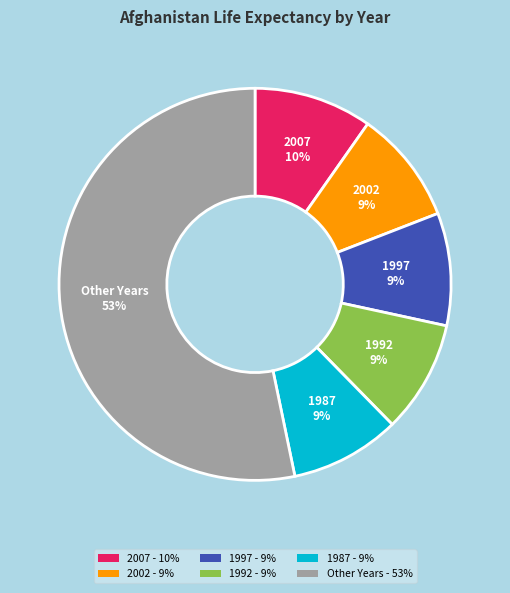

To the nearest percent, what is the difference between the largest and smallest slice percentages?

44%